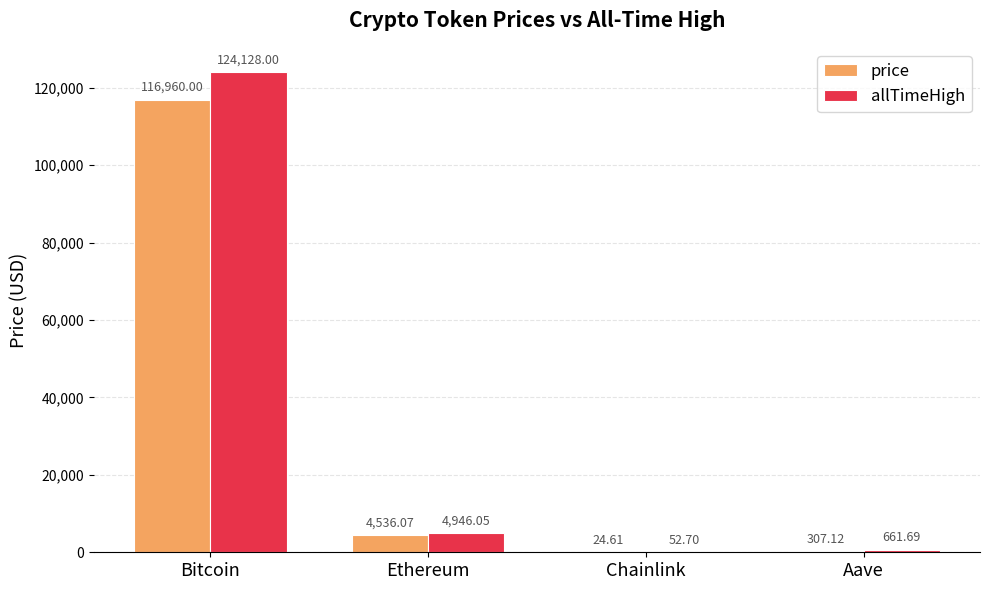

Which series changed the most between Ethereum and Chainlink?

allTimeHigh